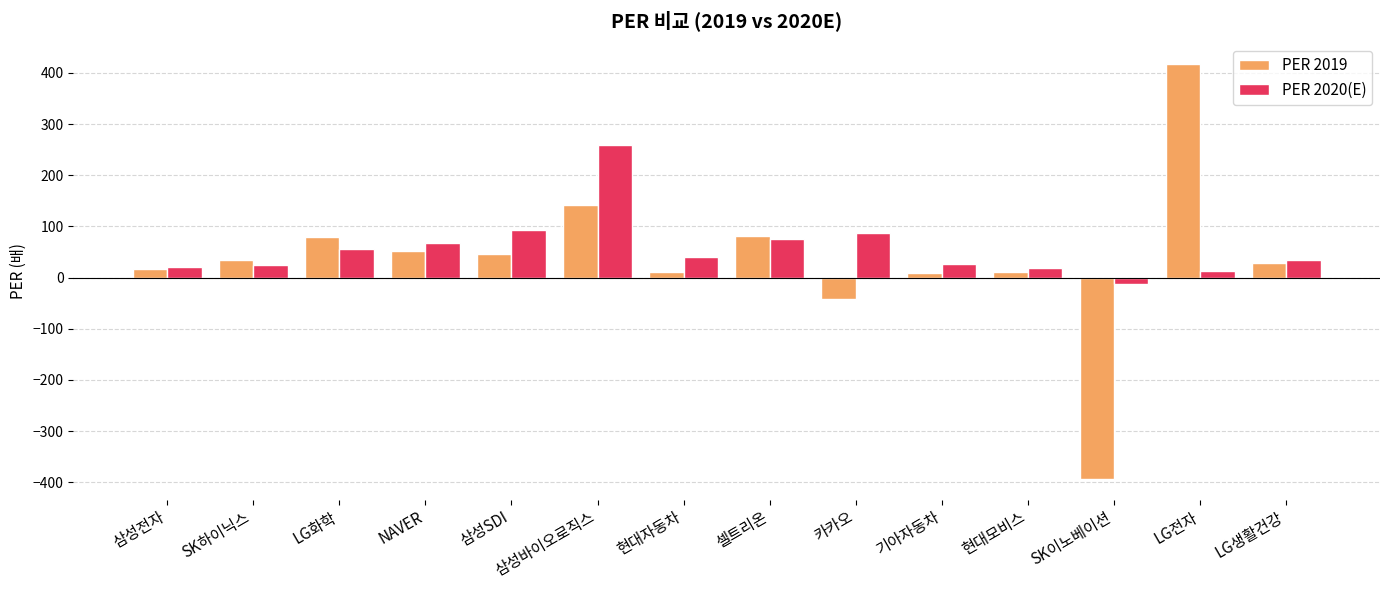

What is the difference between the highest and lowest values at LG화학?

23.4